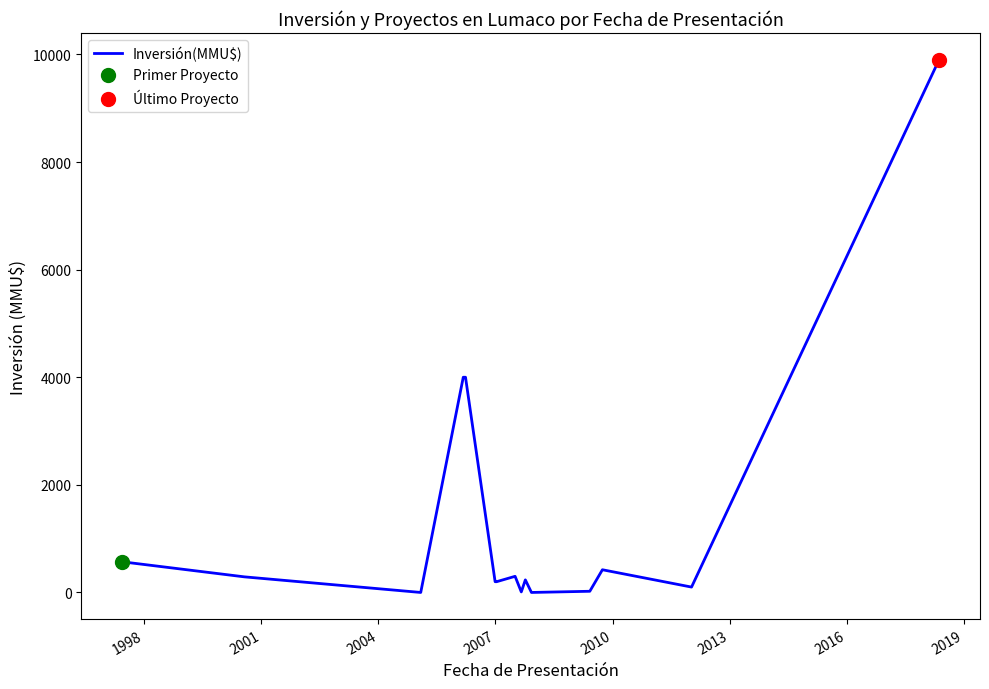

What is the difference between the maximum and minimum values?

9903